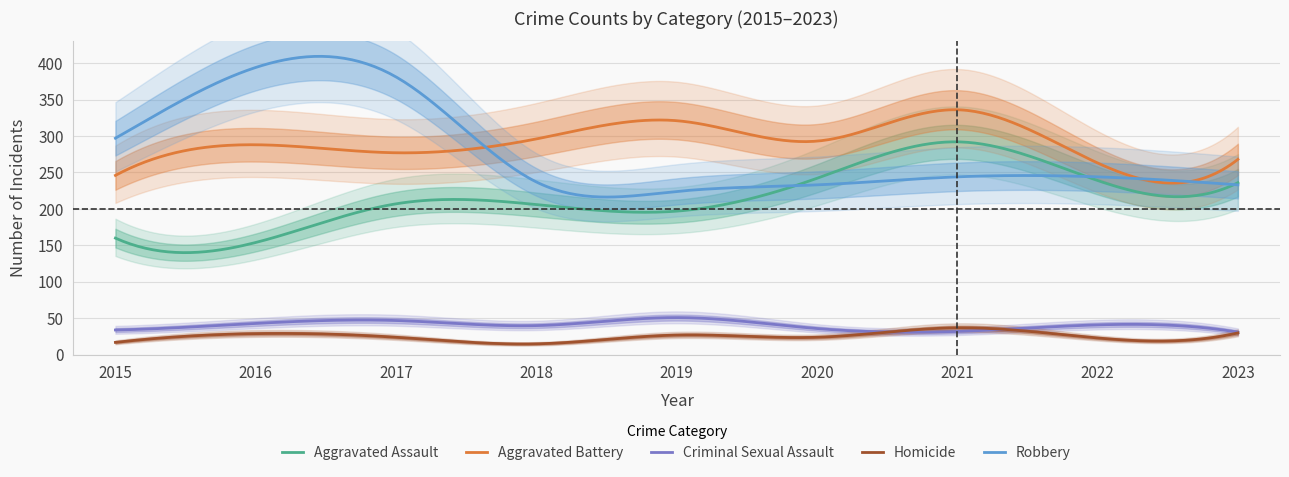

True or false: Aggravated Assault and Homicide intersect in this chart.

False